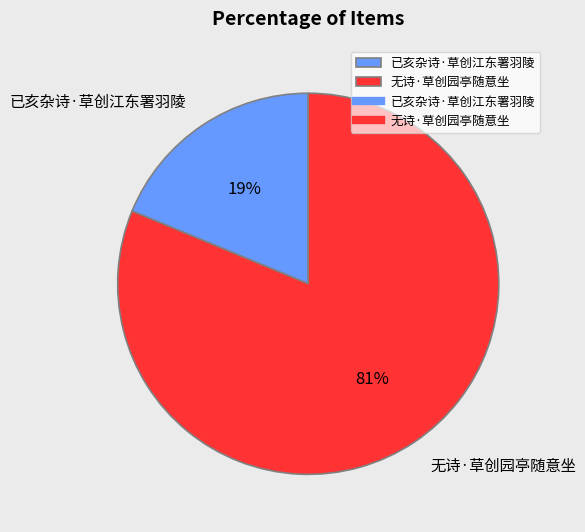

True or false: 已亥杂诗·草创江东署羽陵 accounts for 19% of the total.

True